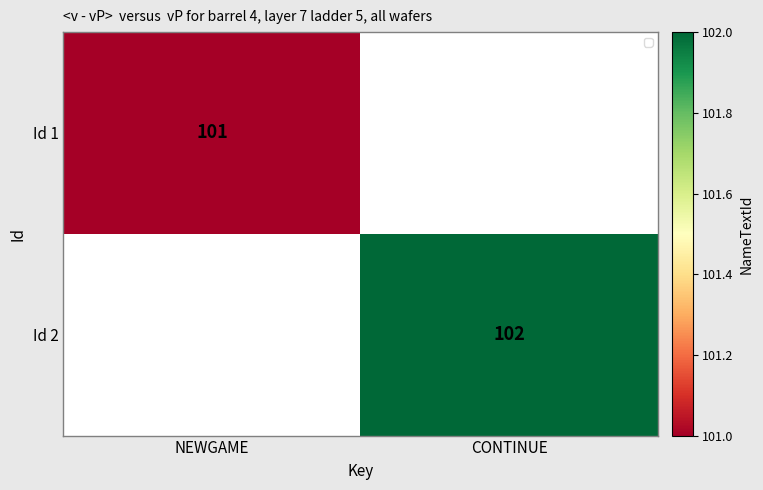

The Id 2 series shows 24 at CONTINUE. True or false?

False